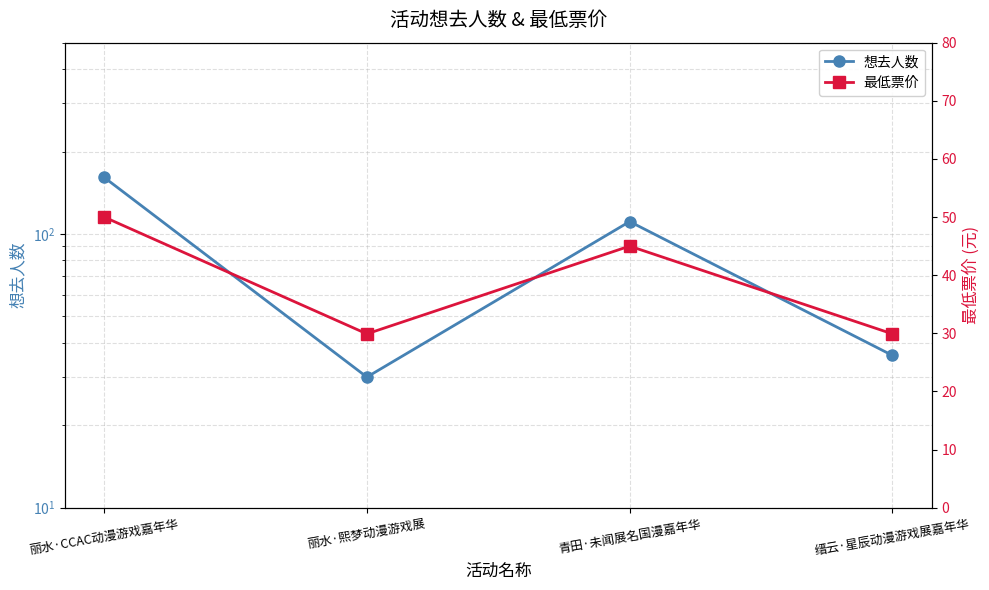

What is the value of the 最低票价 point at the 3rd from the left?

45.0